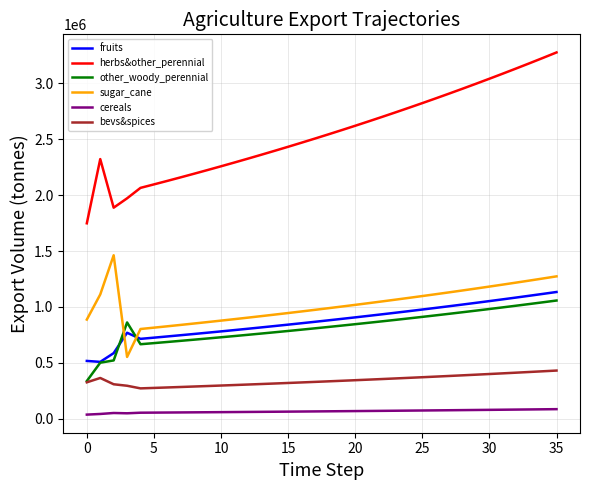

True or false: sugar_cane and cereals cross at least once.

False